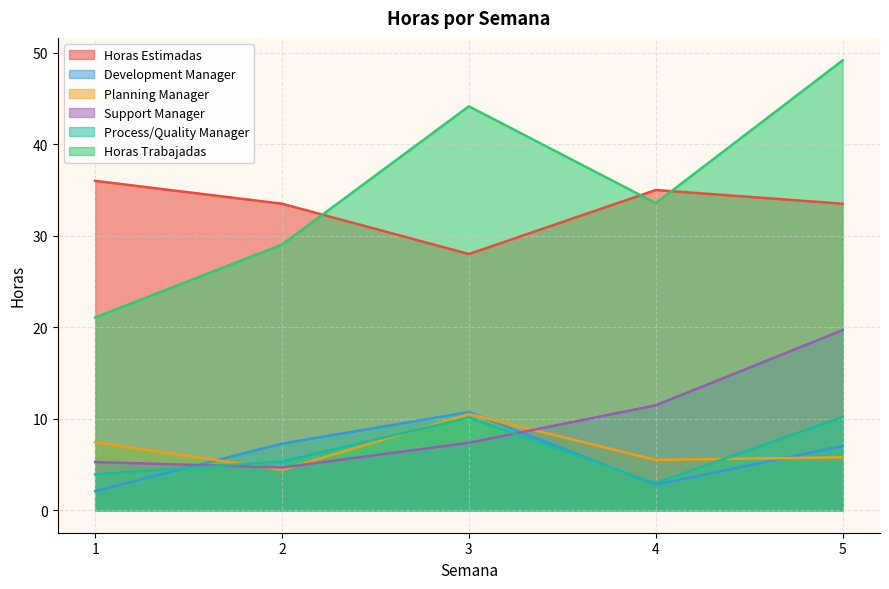

Rank the categories by Planning Manager value from lowest to highest.

2, 4, 5, 1, 3